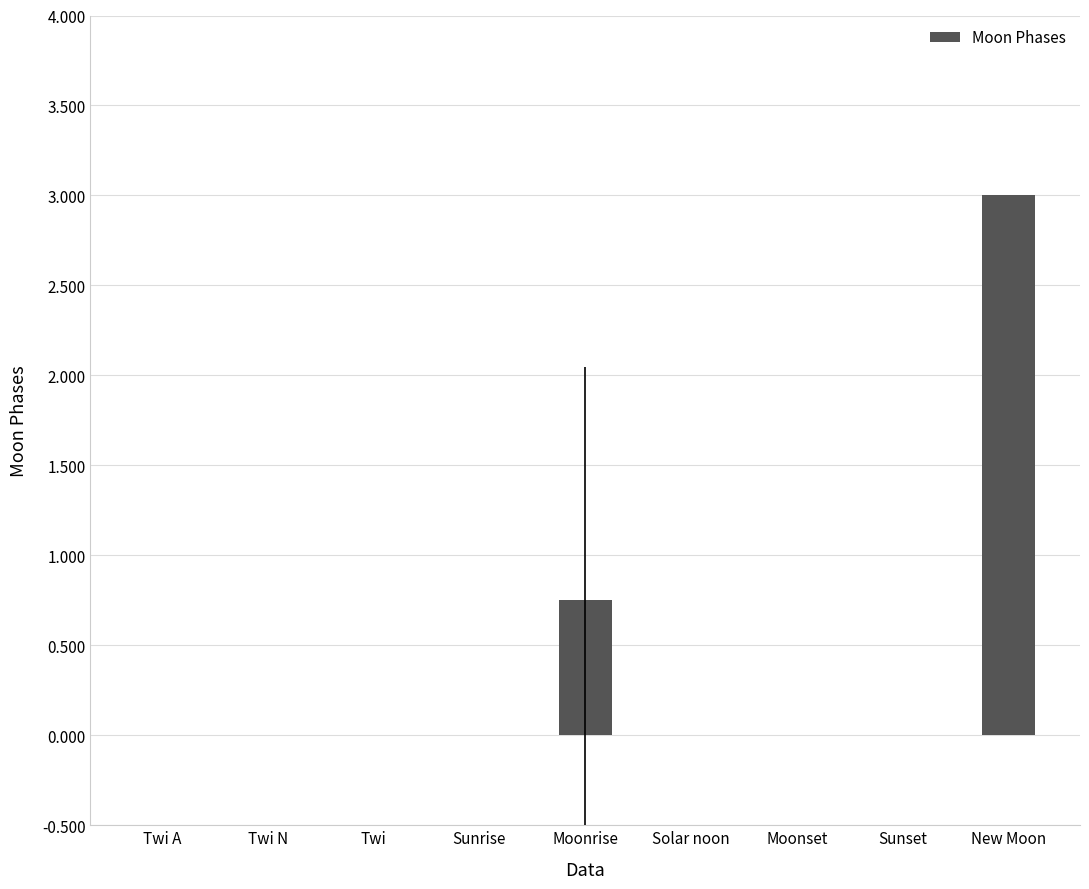

Read the value at New Moon.

3.0